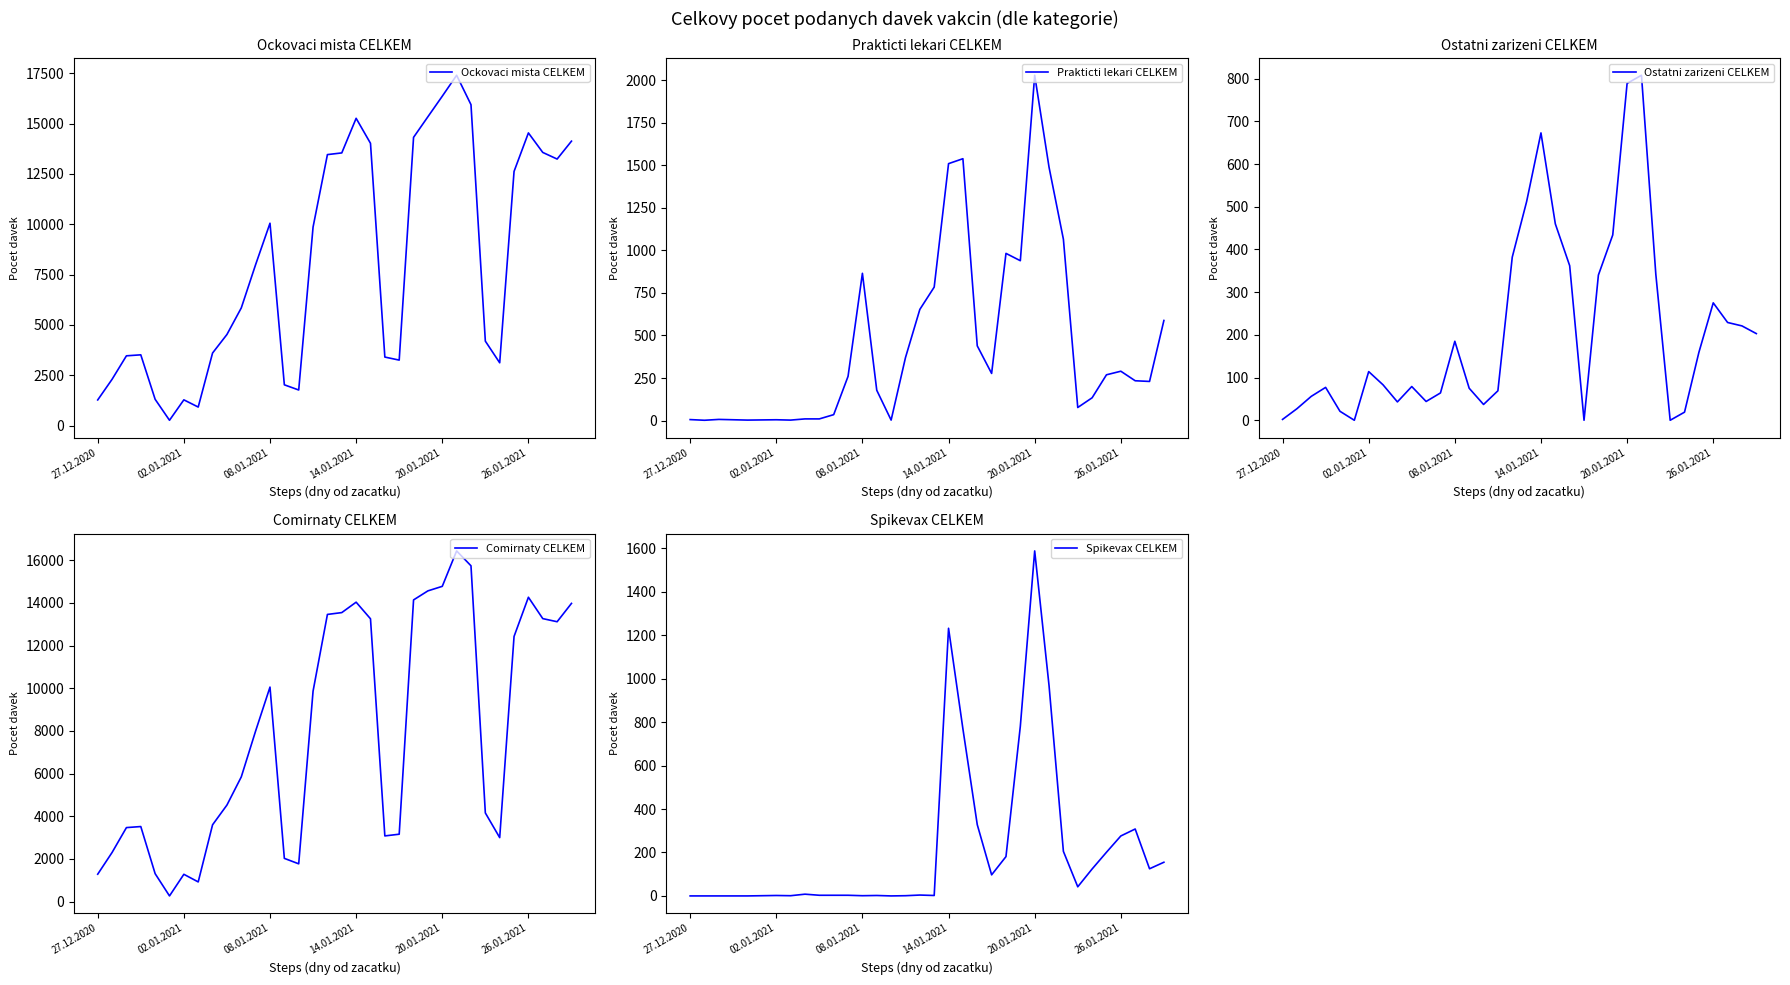

How many values in Spikevax CELKEM are above zero?

28